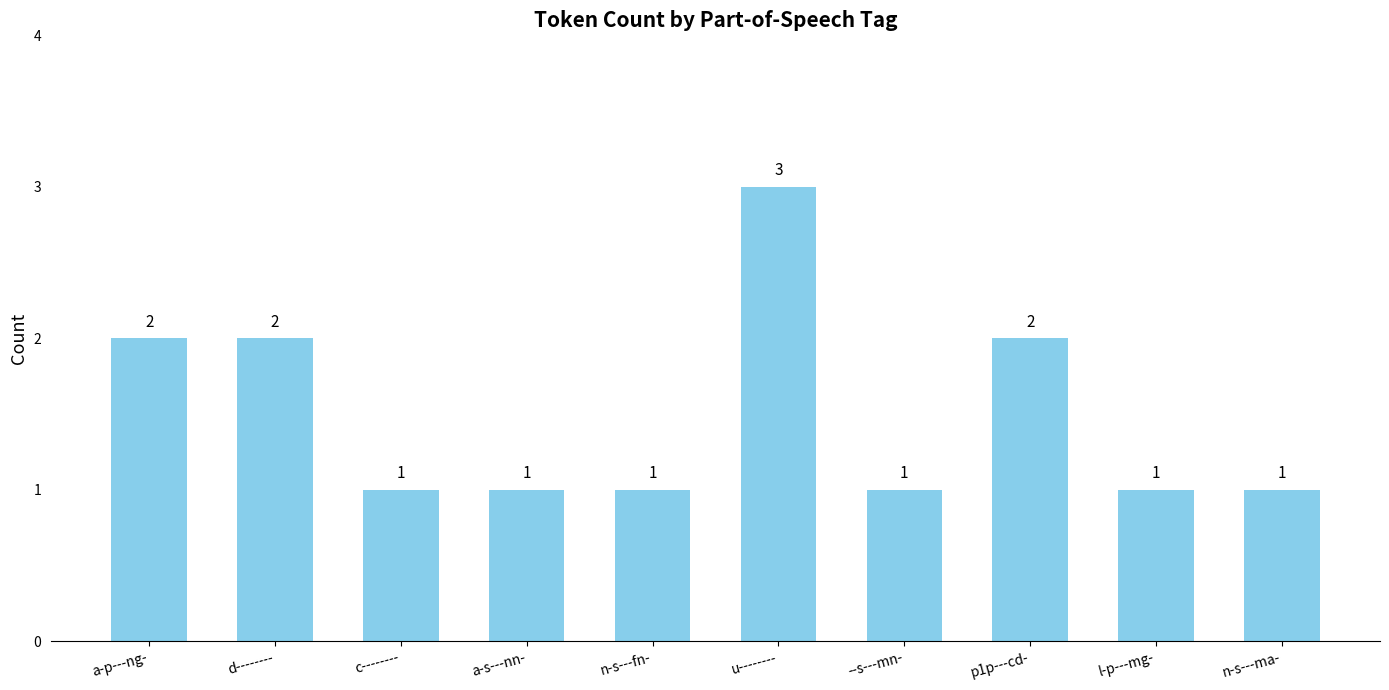

Which has a higher value, n-s---ma- or a-p---ng-?

a-p---ng-